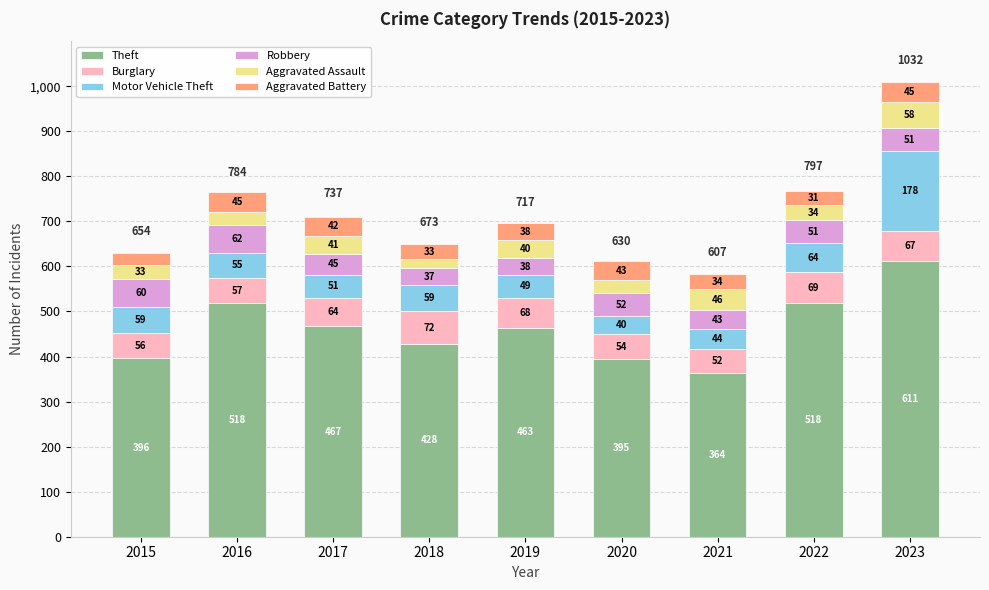

What is the highest value of the Theft series?

611